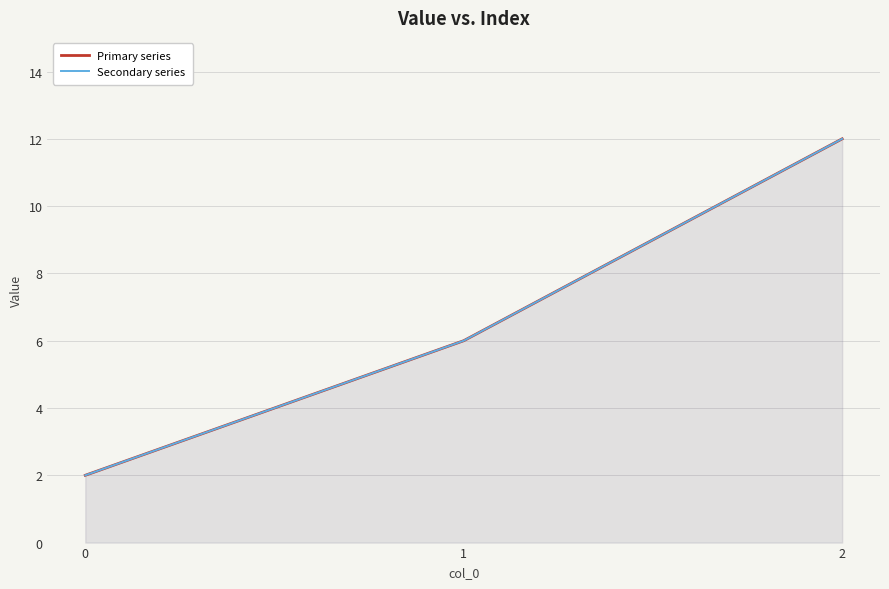

Reading right to left, extract all data points from this chart.

Primary series: 12	6	2
Secondary series: 12	6	2